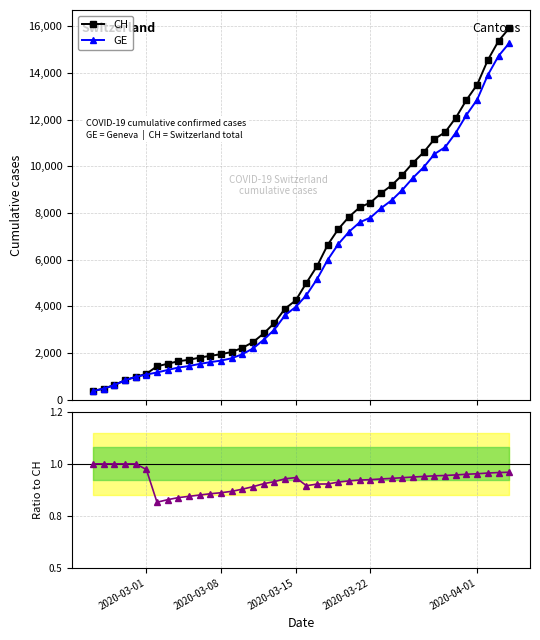

What is the highest value of the GE series?

15284